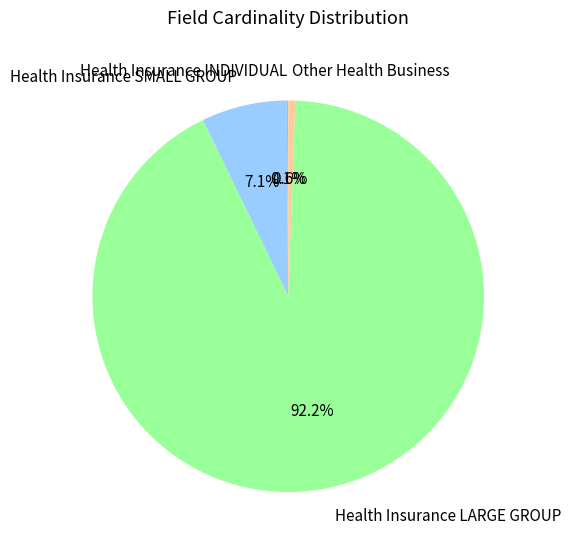

Is the sum of Other Health Business and Health Insurance LARGE GROUP greater than half?

Yes